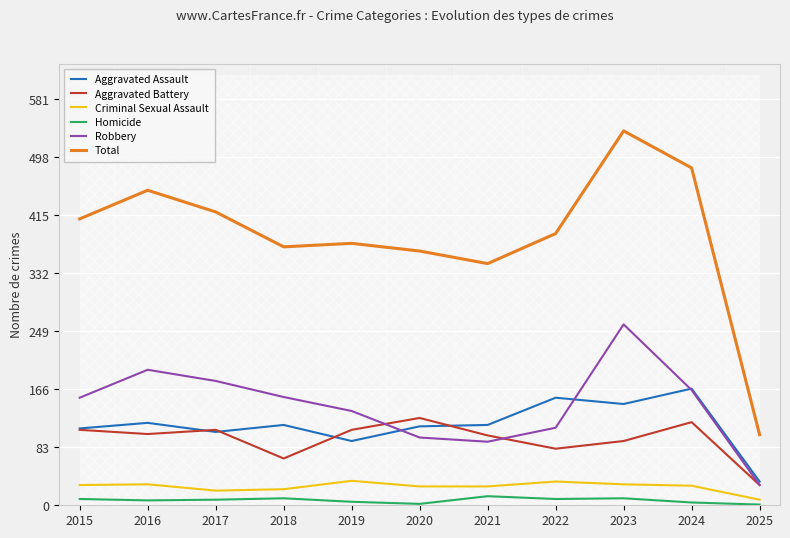

Between 2023 and 2017, which is larger?

2023